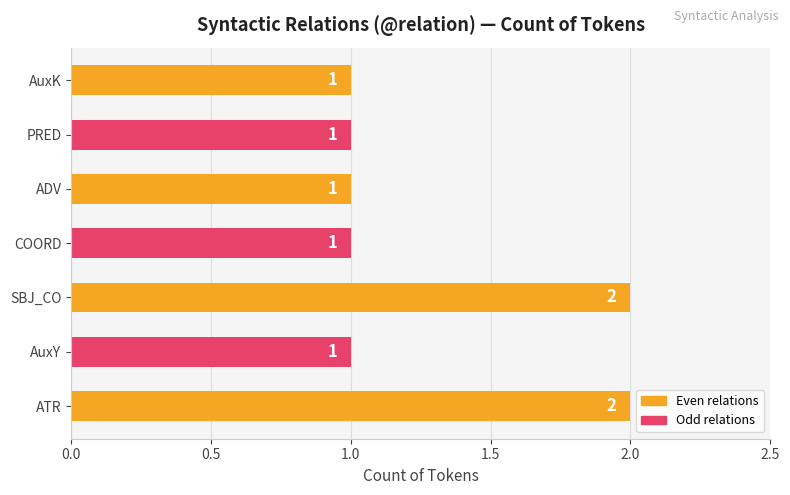

Reading bottom to top, transcribe all the data shown in this chart.

2	1	2	1	1	1	1